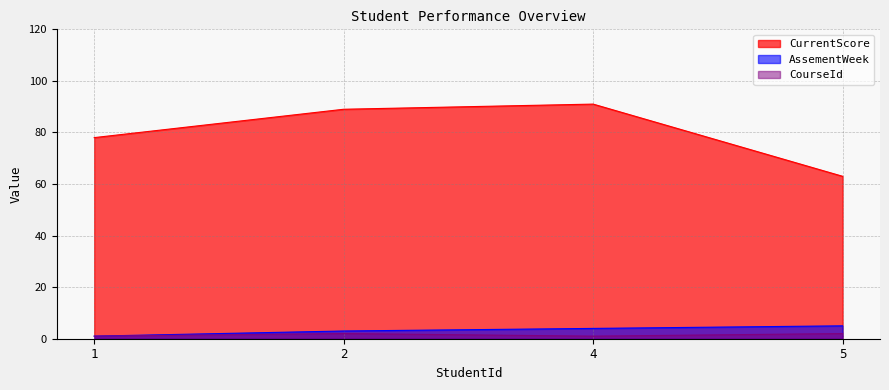

True or false: AssementWeek has more than 2 points higher than both neighbors.

False